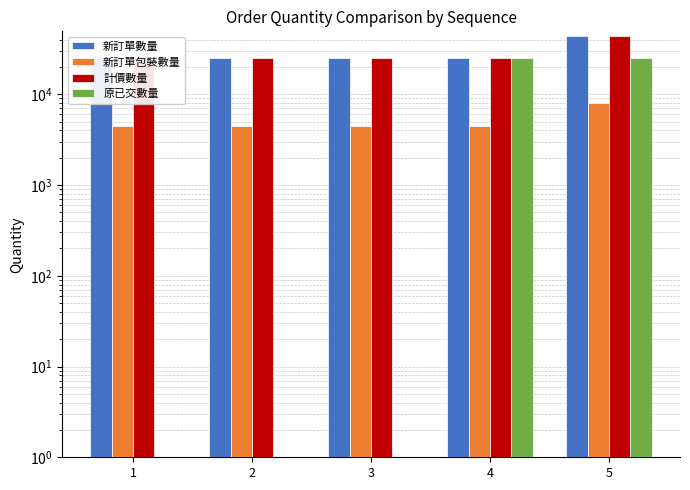

How many values in the 新訂單包裝數量 series exceed 4500?

1